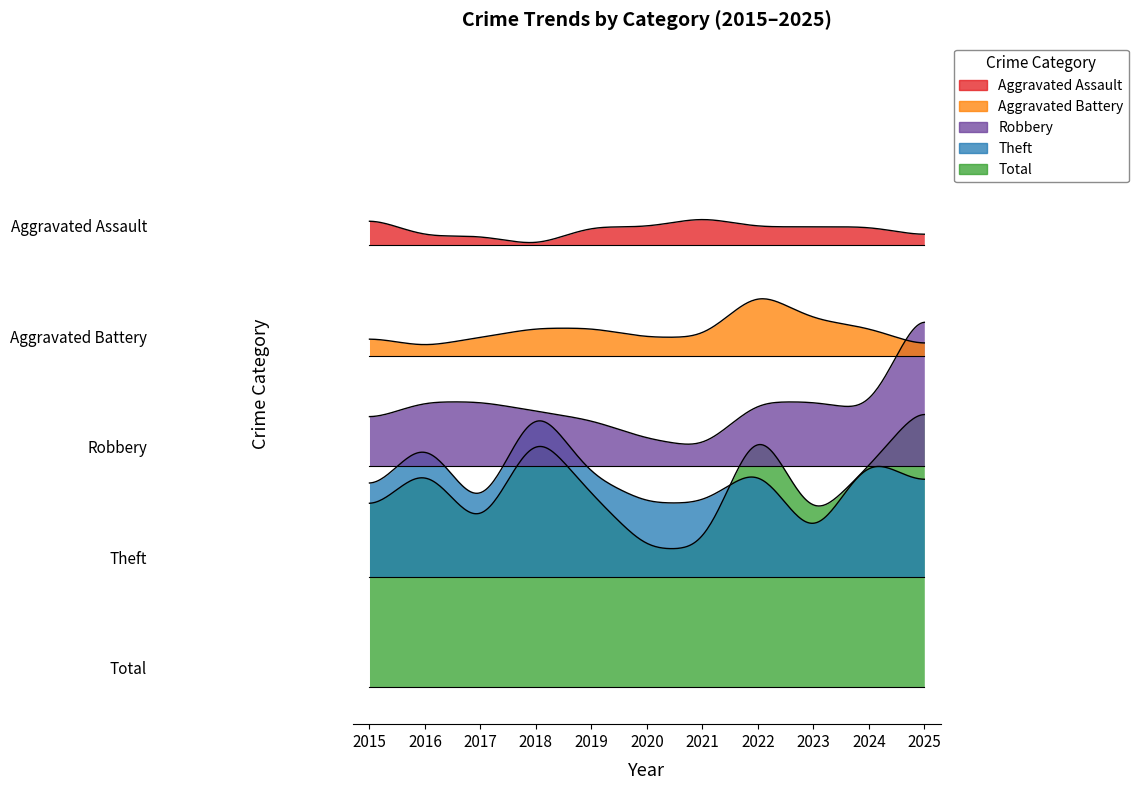

At which category is the sum across all series the highest?

2025